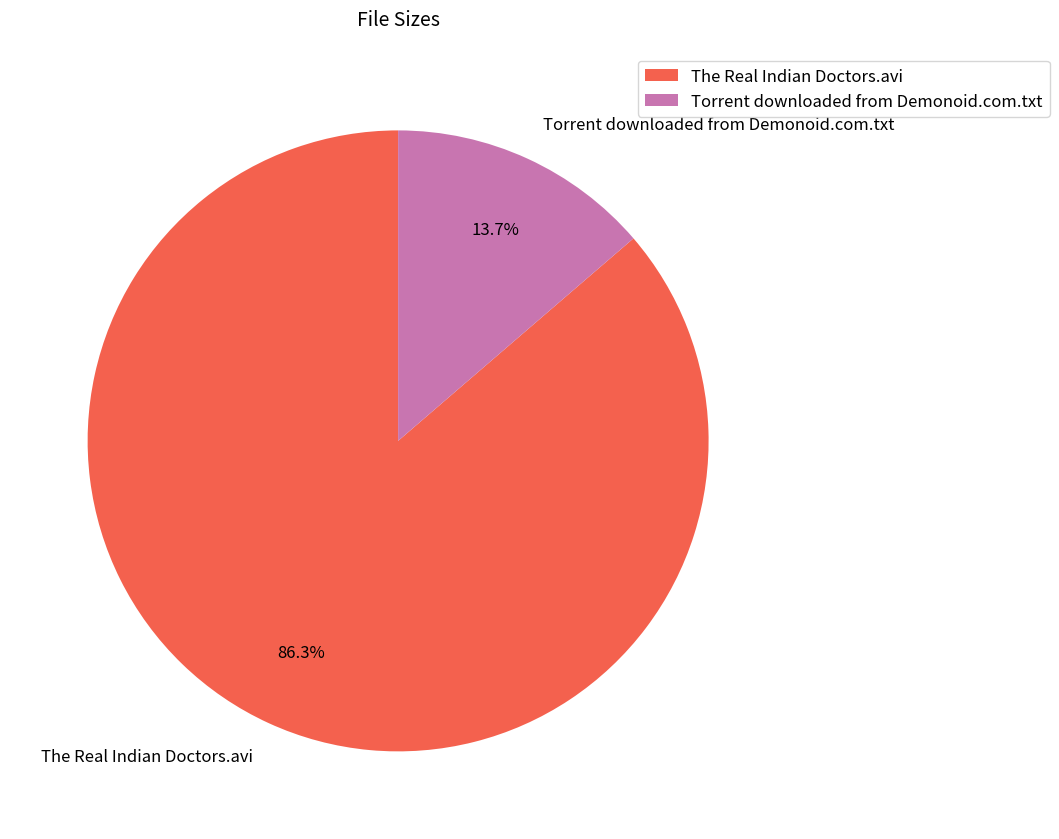

Which has a higher value, The Real Indian Doctors.avi or Torrent downloaded from Demonoid.com.txt?

The Real Indian Doctors.avi